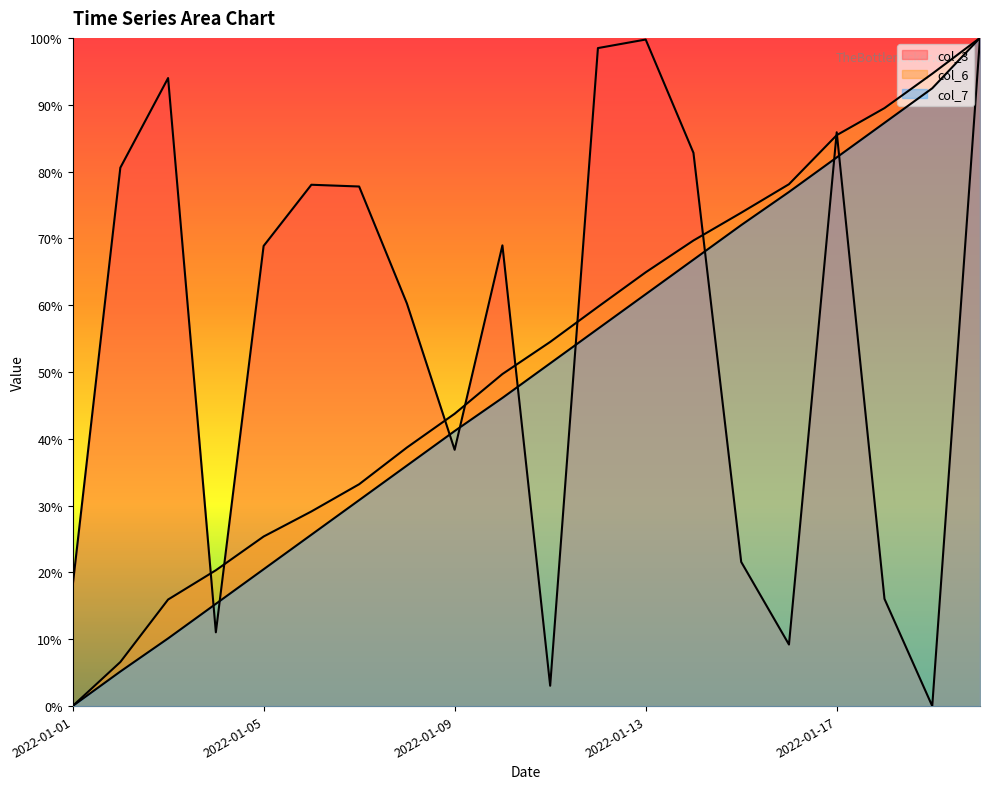

What is the spread (max minus min) of values at 2022-01-10?

0.2